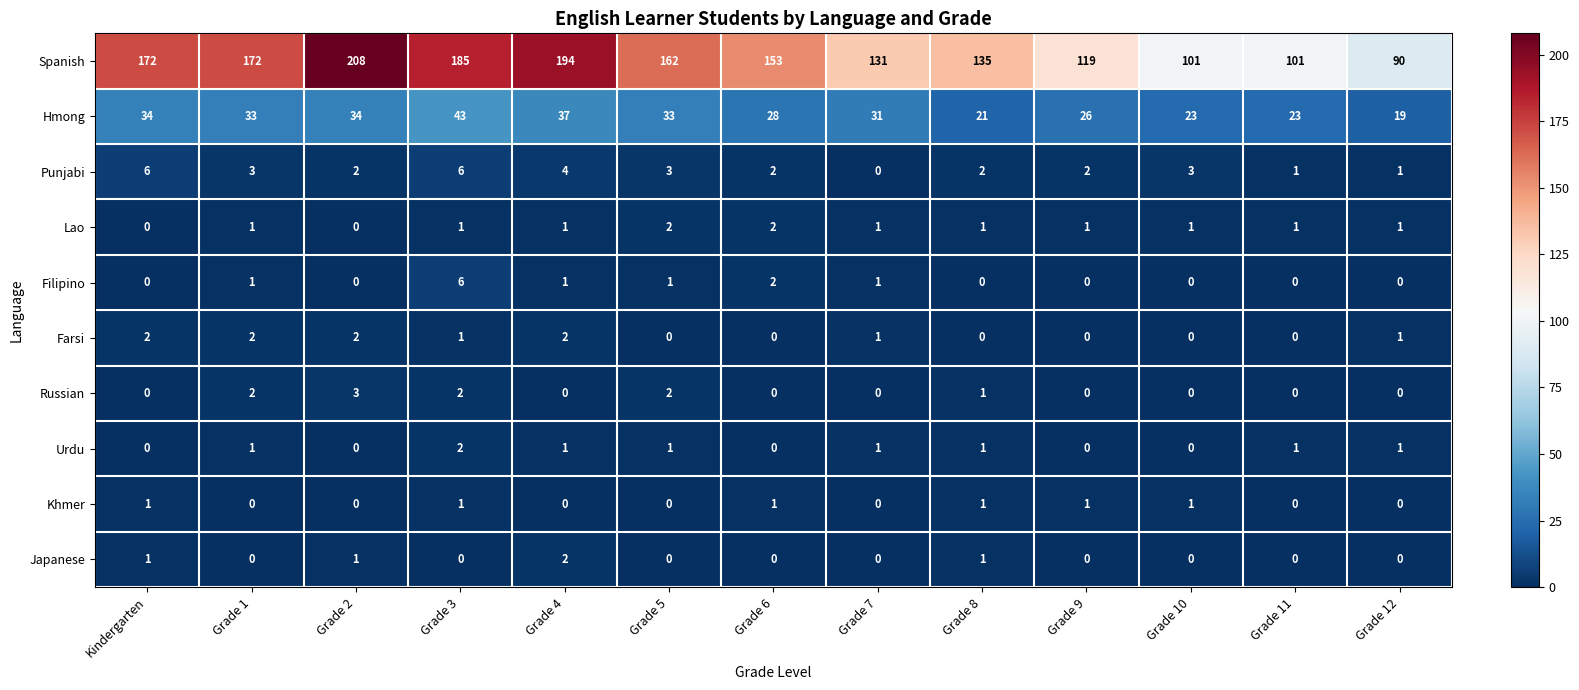

Which series changed the most between Grade 2 and Grade 8?

Spanish